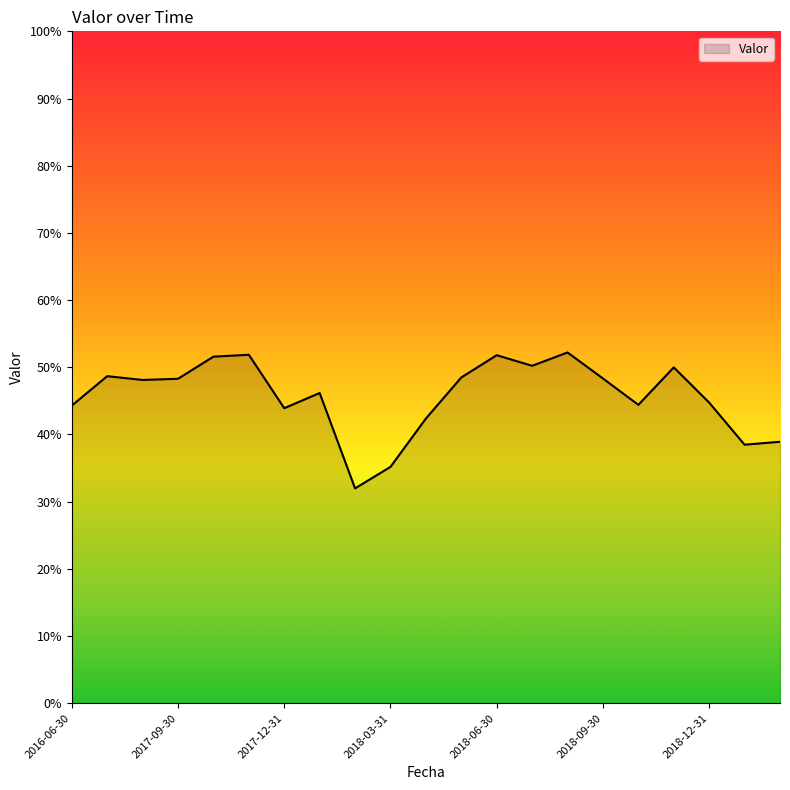

What is the difference between the maximum and second lowest values?

0.2